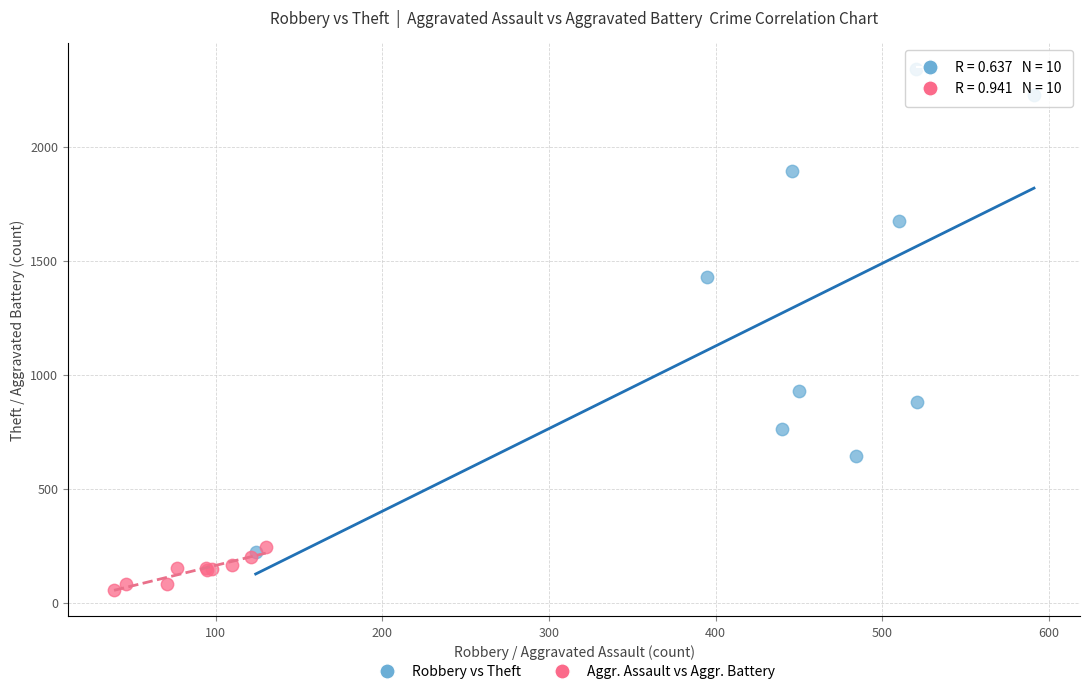

What are all the series names shown in the legend?

Robbery vs Theft, Aggr. Assault vs Aggr. Battery